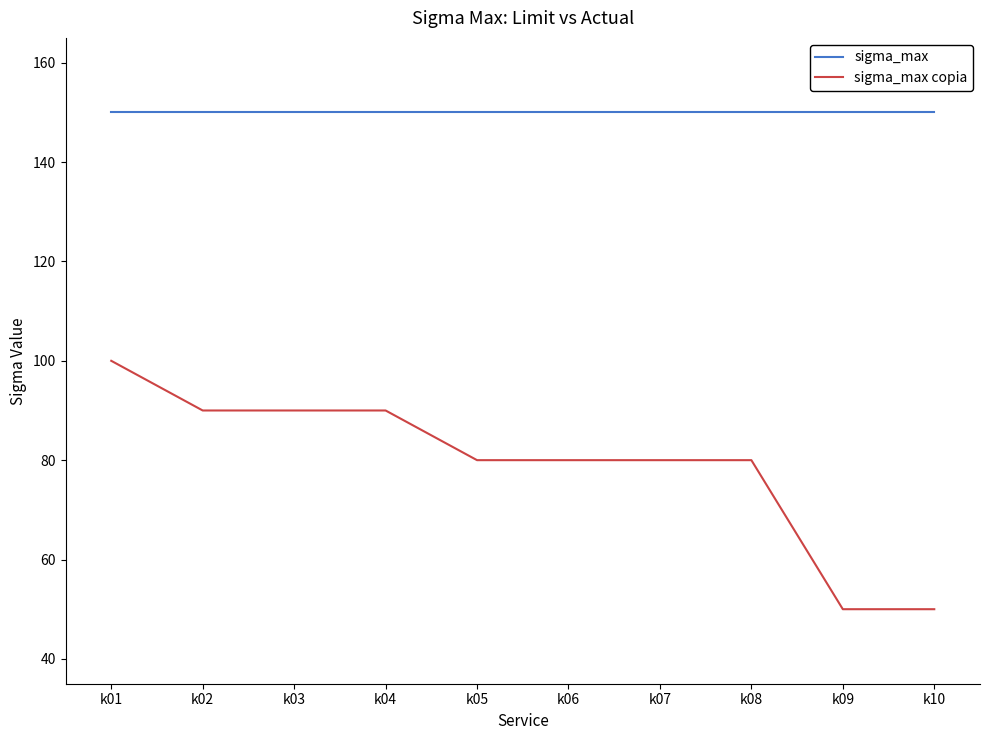

What is the smallest value displayed?

50